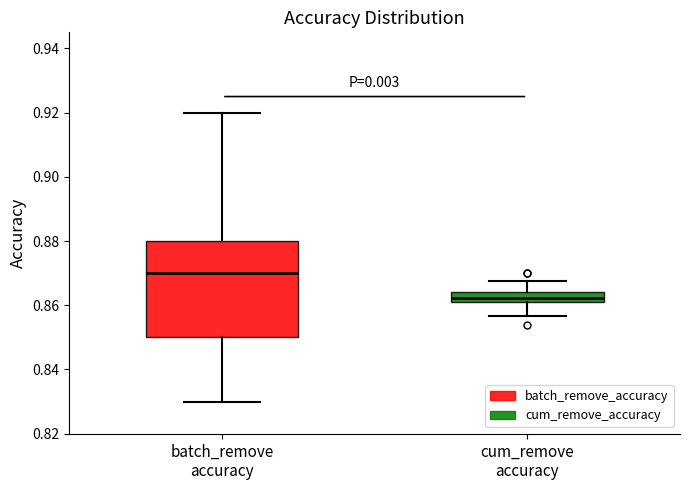

Which box's median line is the lowest?

cum_remove accuracy